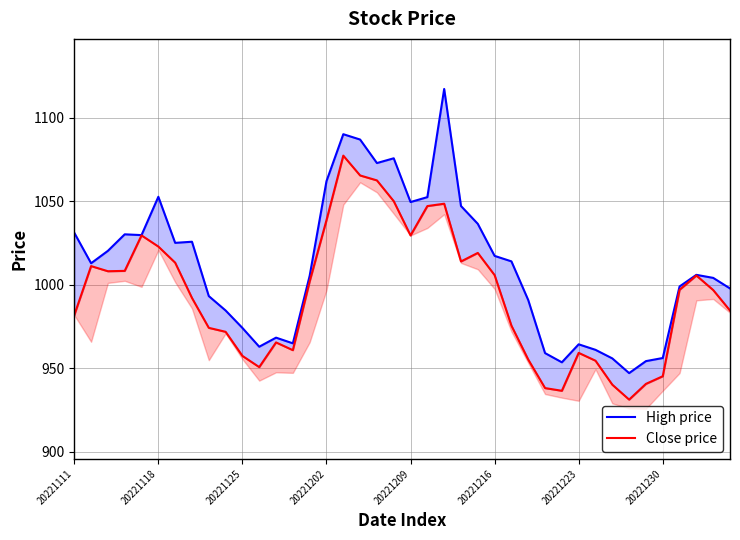

What is the average value of the Close price series?

994.1